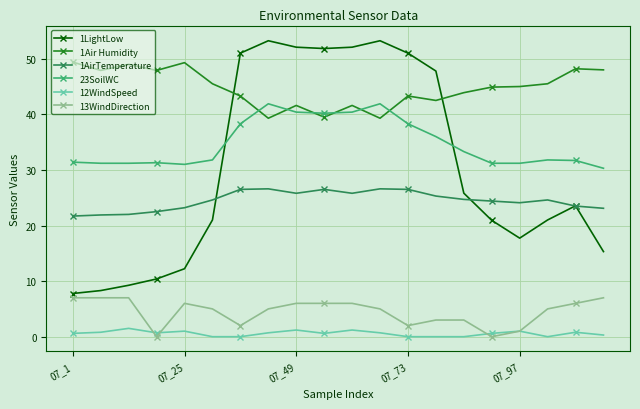

Which series has the largest total across all categories?

1Air Humidity